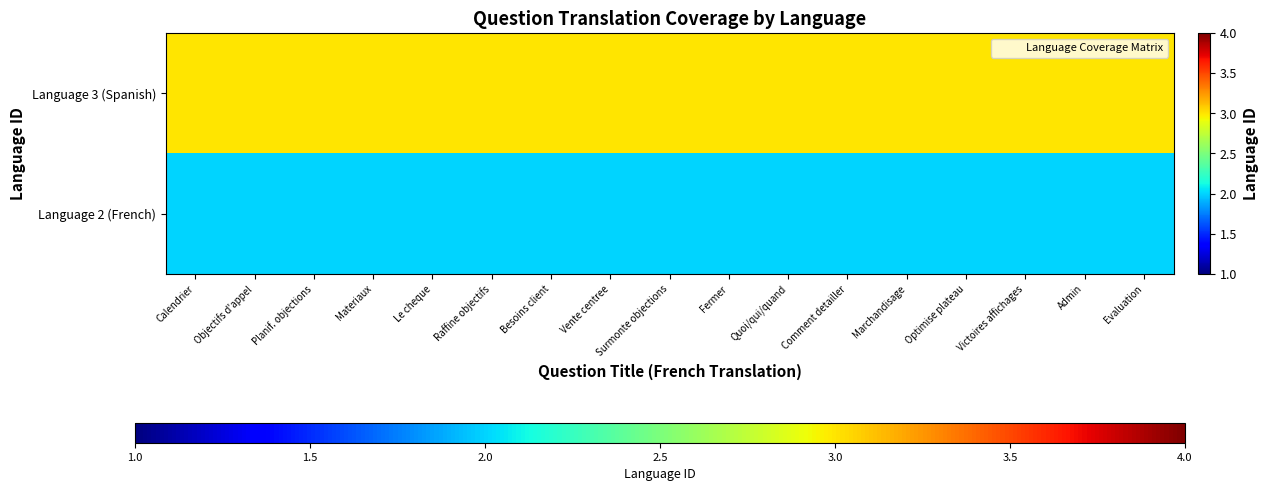

Which series has the largest range (max minus min)?

Language 3 (Spanish)